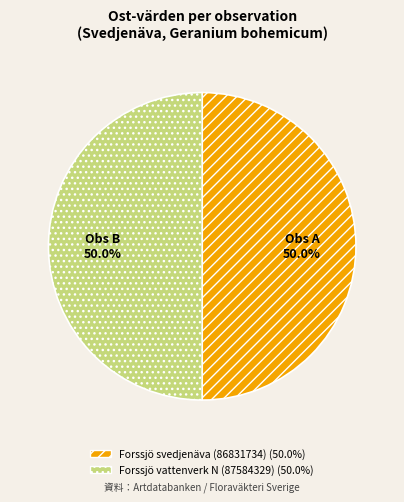

How many slices are in this pie chart?

2